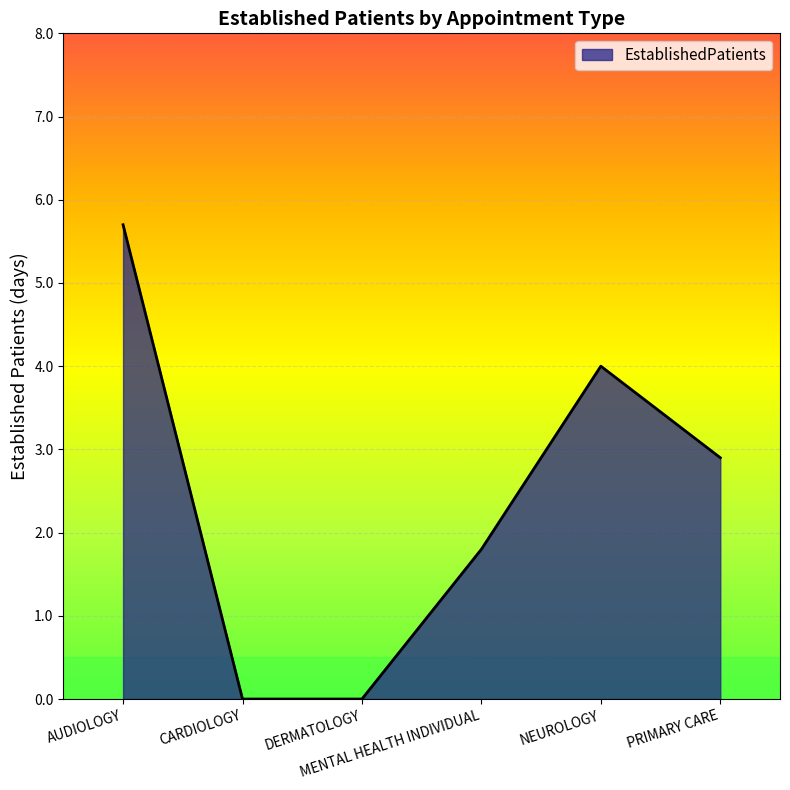

How many categories are shown in the chart?

6